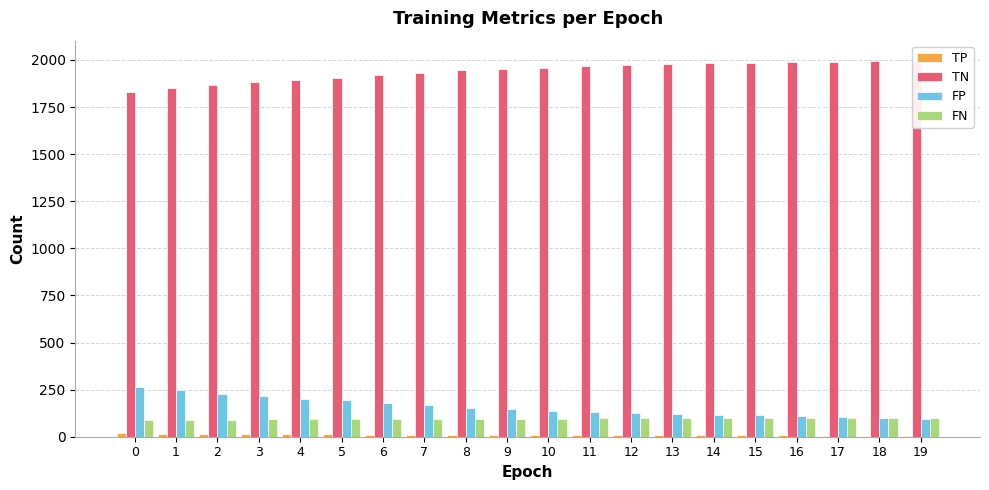

What is the spread (max minus min) of values at 11?

1959